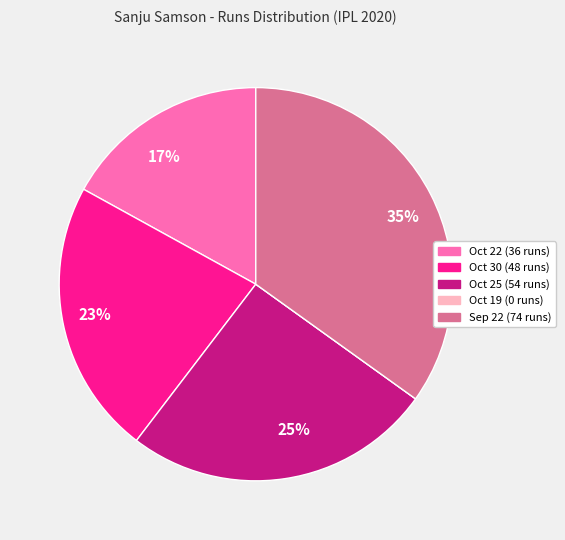

Is there a majority slice in this chart?

No